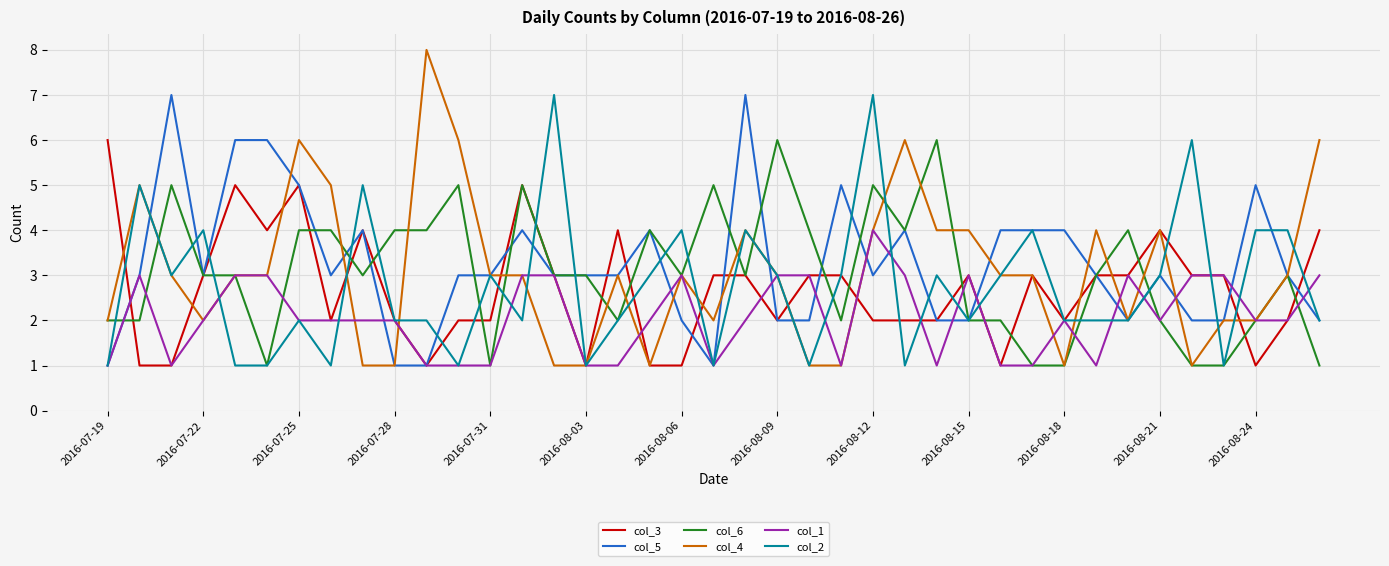

What is the minimum value for col_5?

1